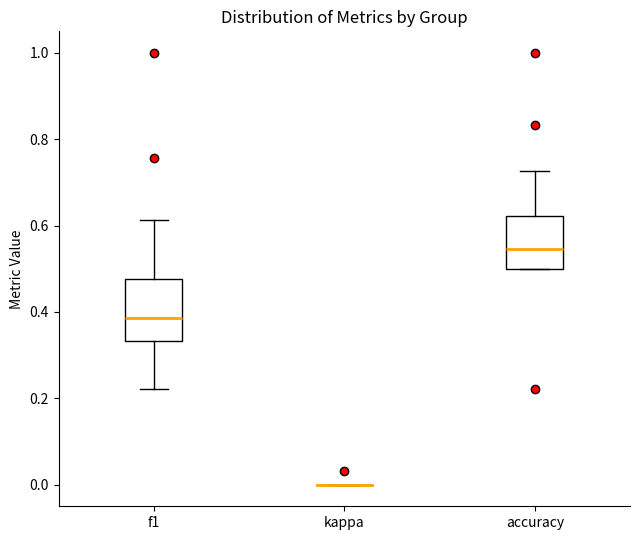

Reading left to right, read every box against the y-axis: the position of its median line, the range the box covers, and the ends of its whiskers. The values are not printed on the chart, so give them approximately, as read against the axis.

f1: median 0.38, box 0.34 to 0.48, whiskers 0.22 to 0.62
kappa: box collapsed to a line at 0.00, whiskers 0.00 to 0.00
accuracy: median 0.54, box 0.50 to 0.62, whiskers 0.50 to 0.72